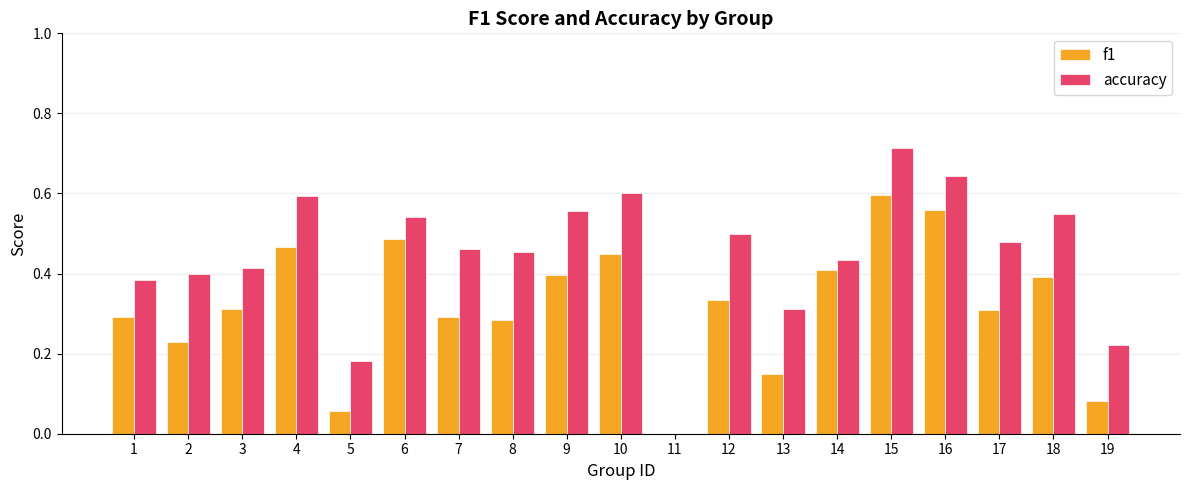

Where is accuracy nearest to the value 0?

11